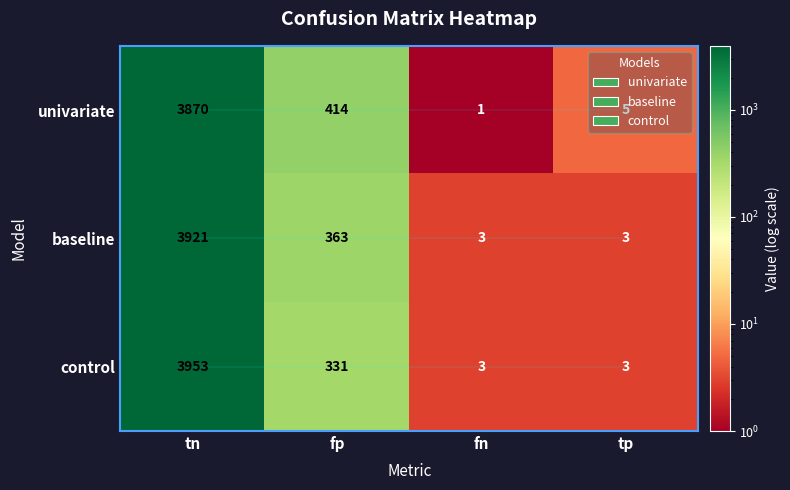

Where does the univariate series first go above 414?

tn